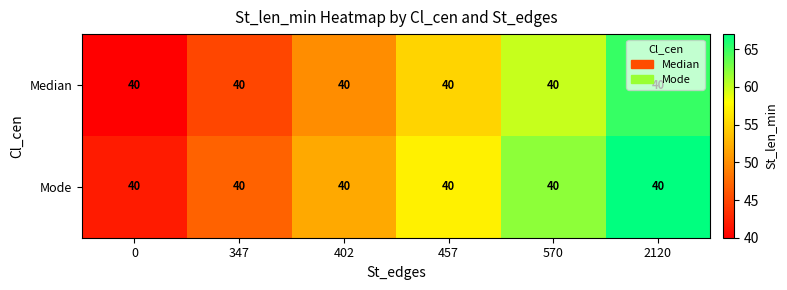

Which has a higher value, 570 or 0?

570